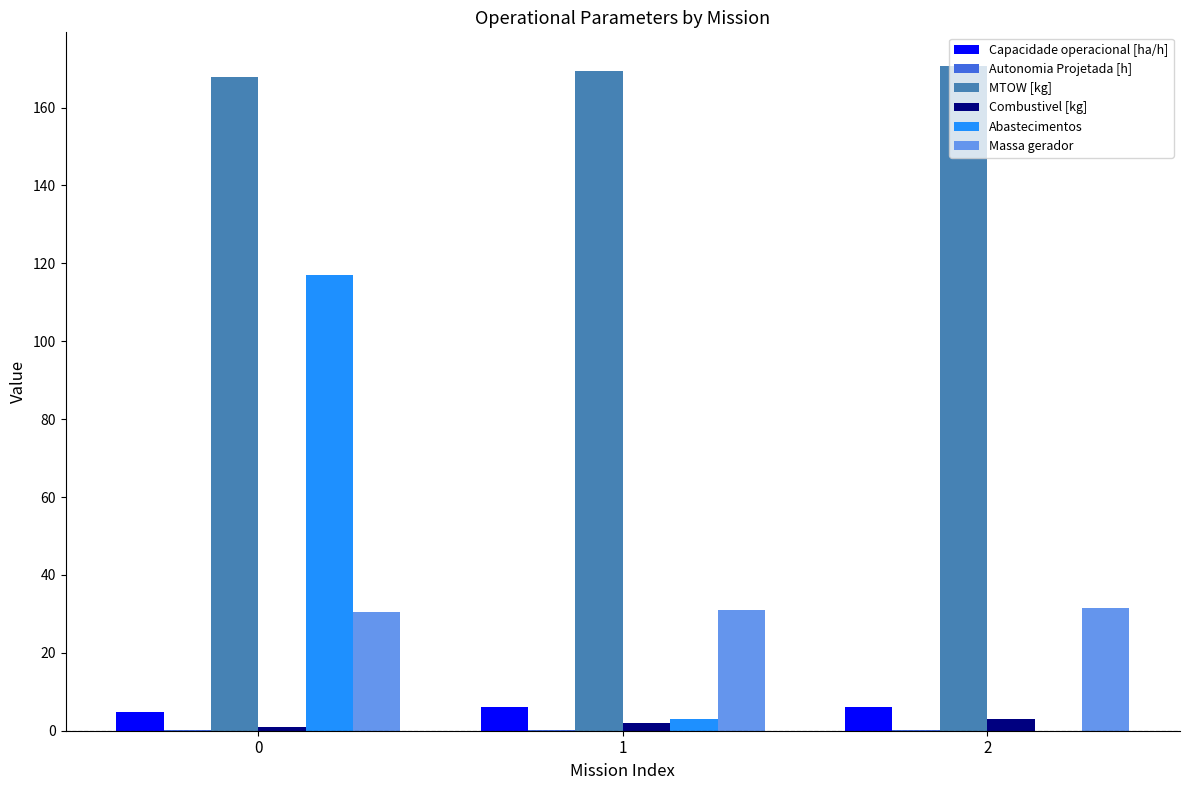

What is the highest value of the Abastecimentos series?

117.0